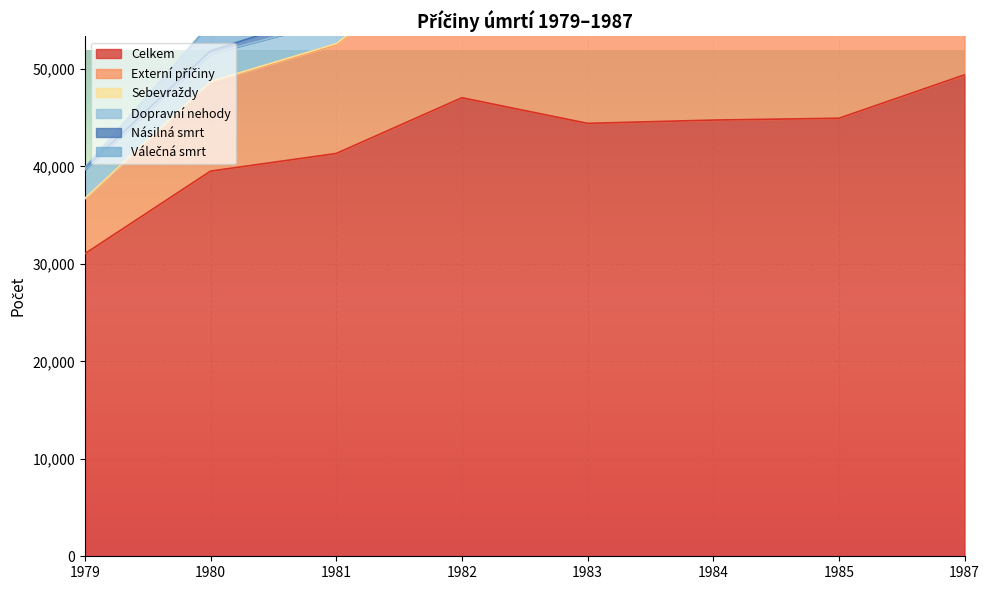

The value of Válečná smrt at 1982 is 9637. True or false?

False